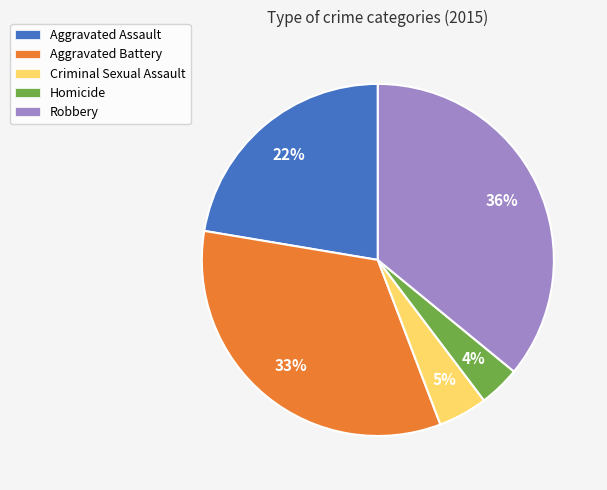

Is there a majority slice in this chart?

No